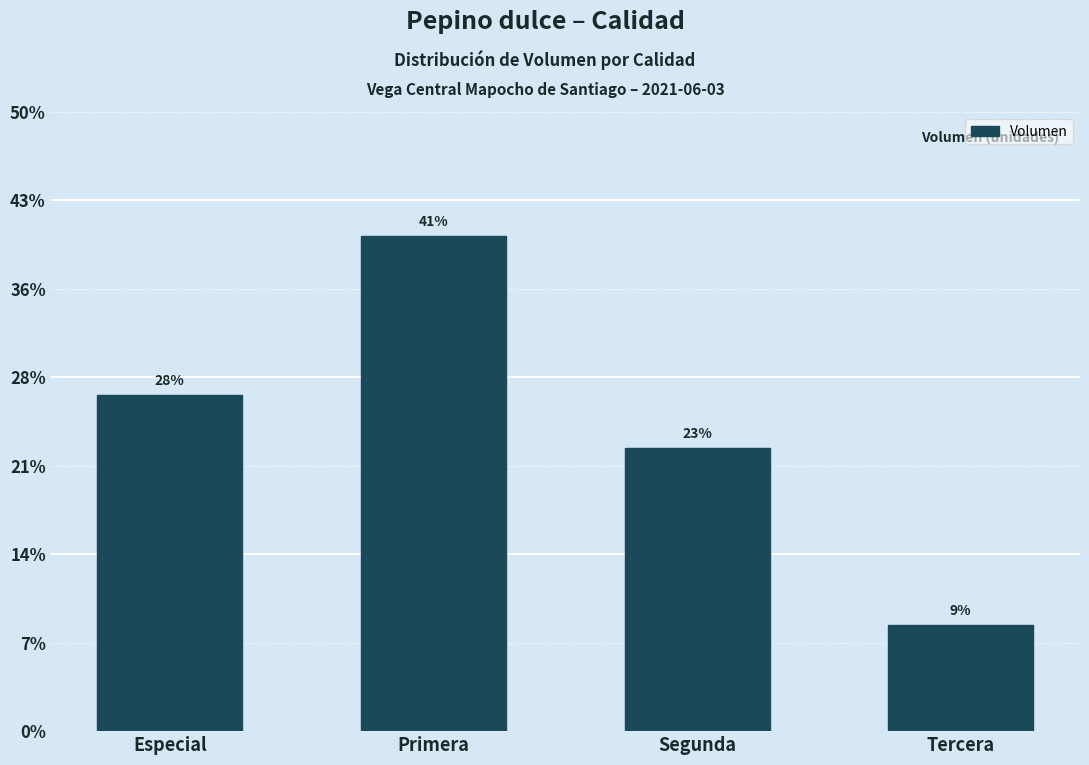

Does the chart contain any negative values?

No